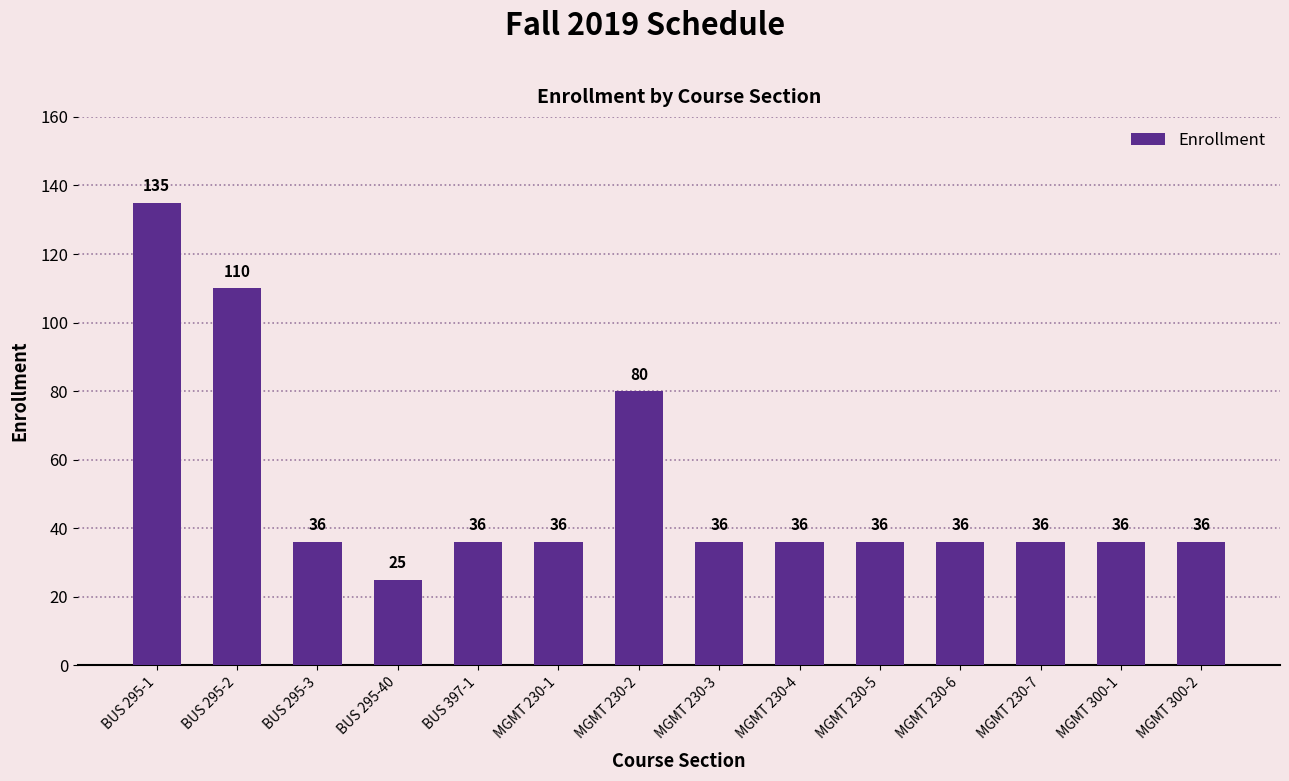

What is the difference between the maximum and second lowest values?

99